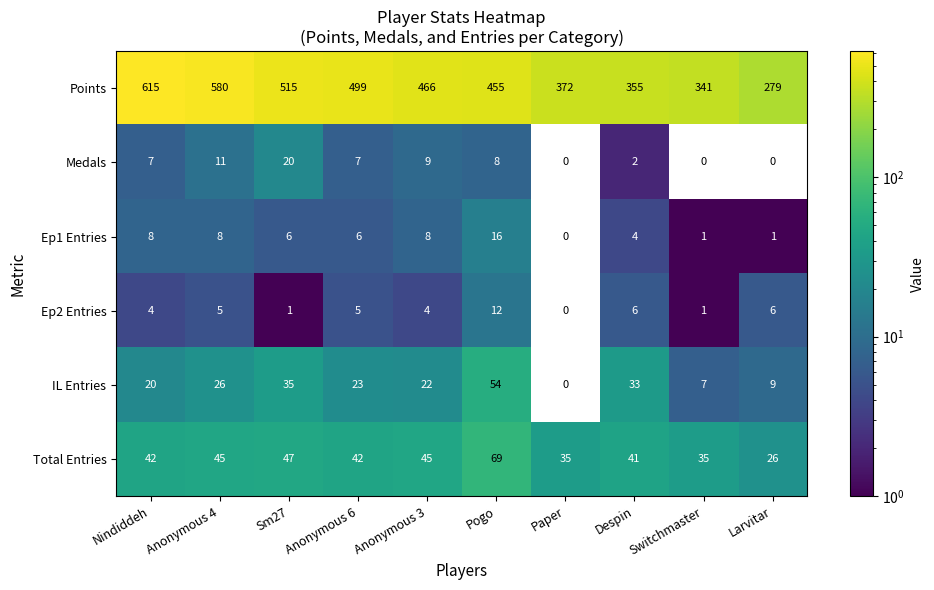

What is the sum of all Medals values?

64